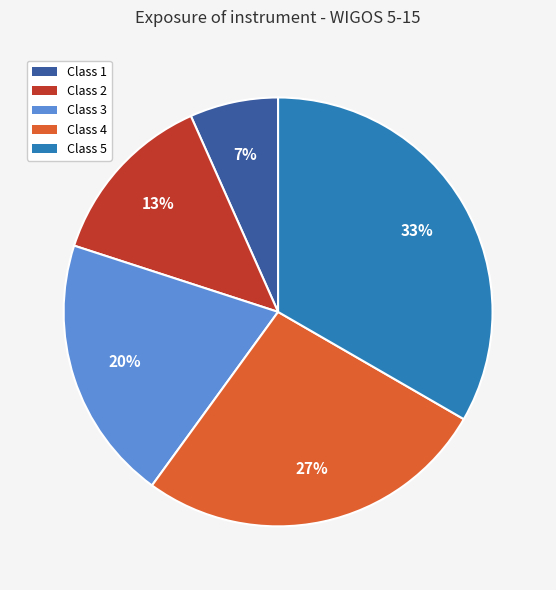

To the nearest percent, what is the difference between the Class 2 and Class 5 slice percentages?

20%